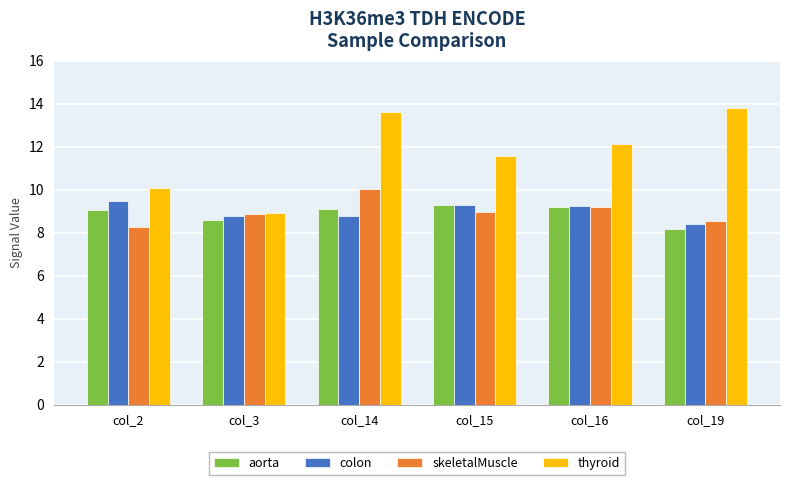

At which label is aorta closest to 8?

col_19